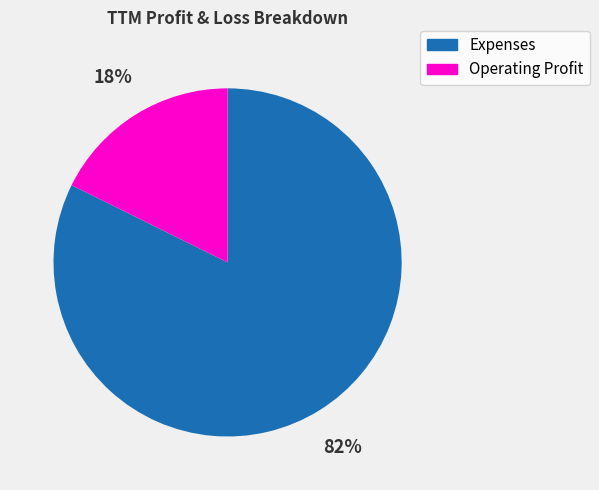

To the nearest percent, what is the combined percentage of Expenses and Operating Profit?

100%